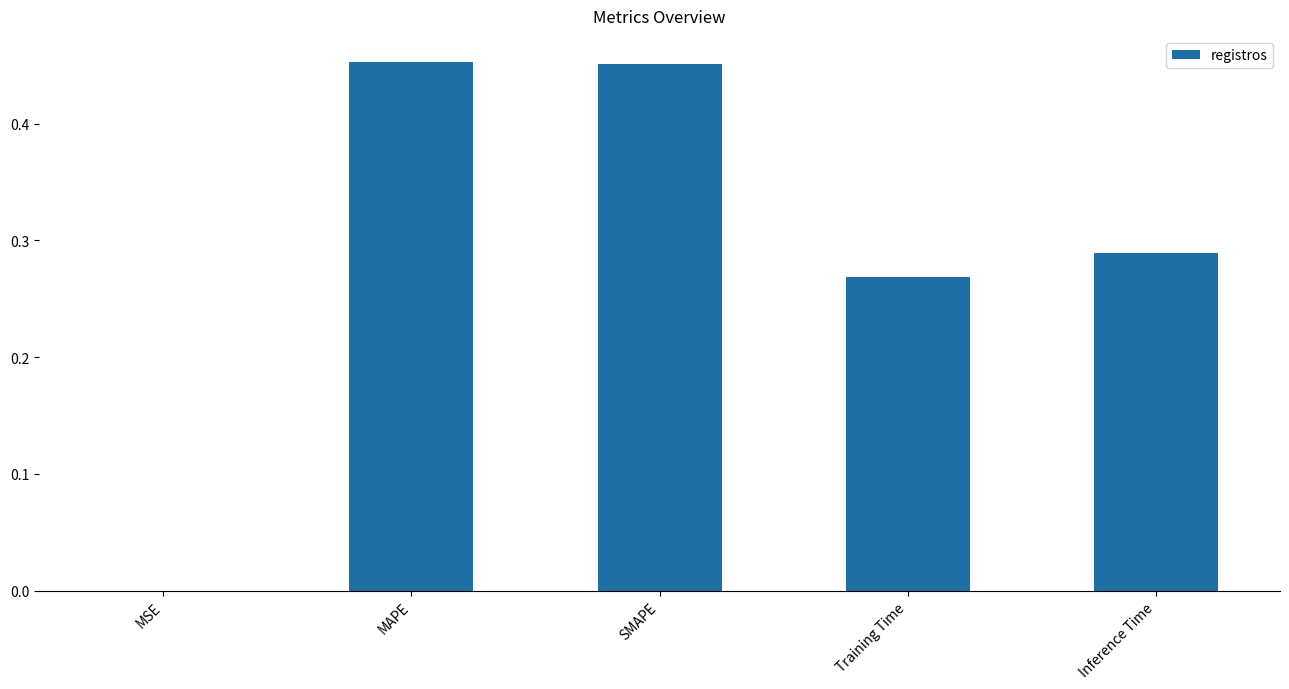

The value at Training Time is 0.4. True or false?

False